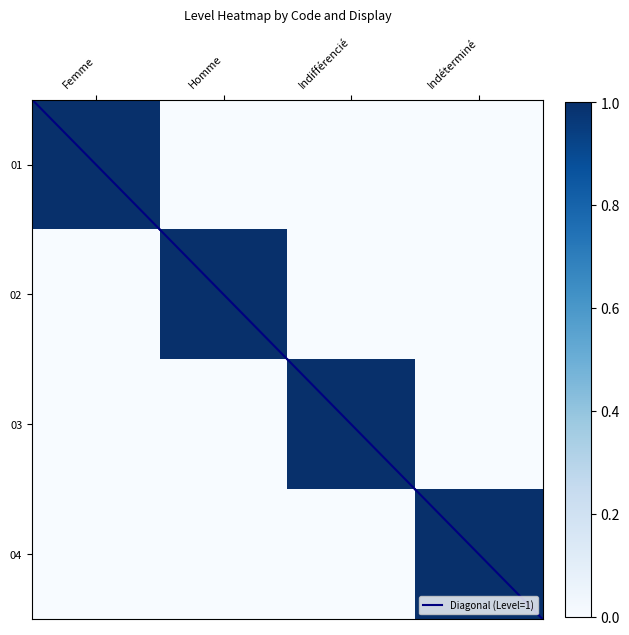

Between Femme and Indéterminé, which series saw the biggest shift?

01